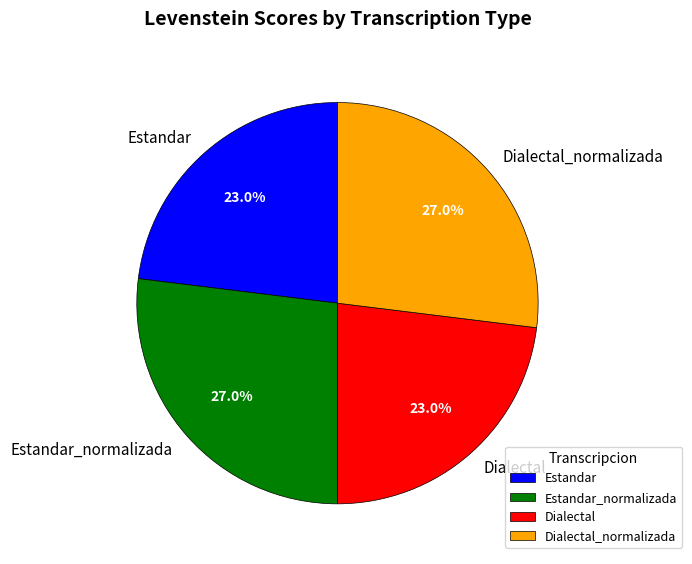

Is there a majority slice in this chart?

No